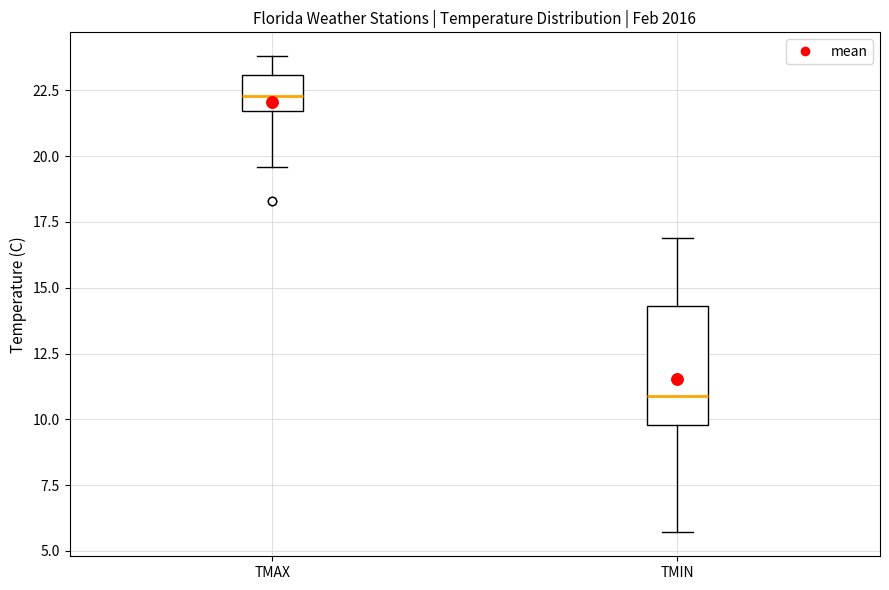

Reading left to right, read every box against the y-axis: the position of its median line, the range the box covers, and the ends of its whiskers. The values are not printed on the chart, so give them approximately, as read against the axis.

TMAX: median 22.5, box 21.5 to 23.0, whiskers 19.5 to 24.0
TMIN: median 11.0, box 10.0 to 14.5, whiskers 5.5 to 17.0